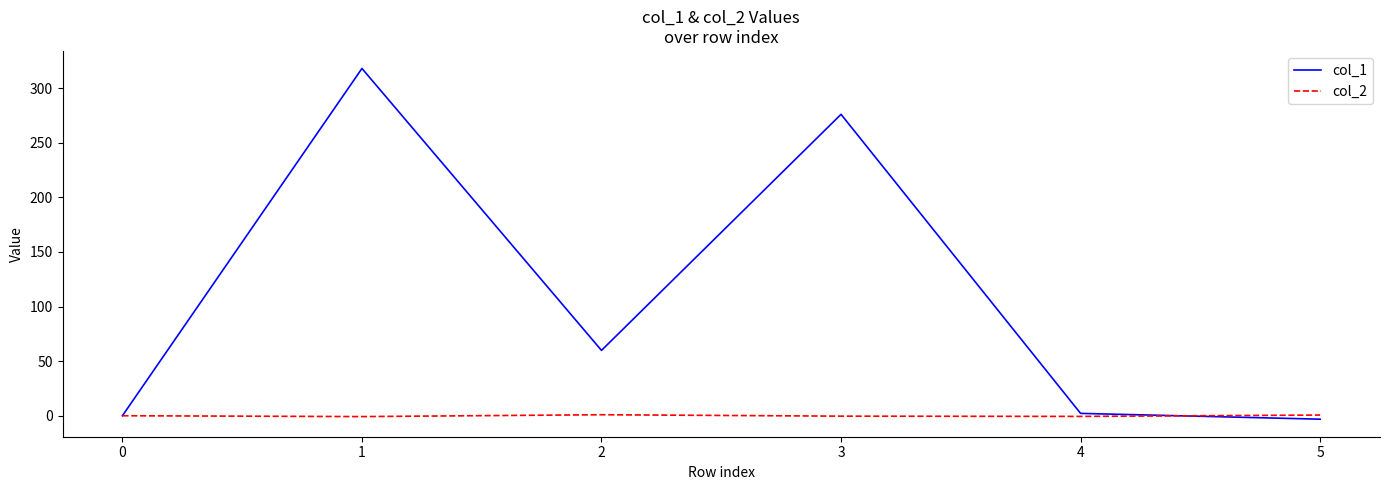

Which series has the widest spread of values?

col_1